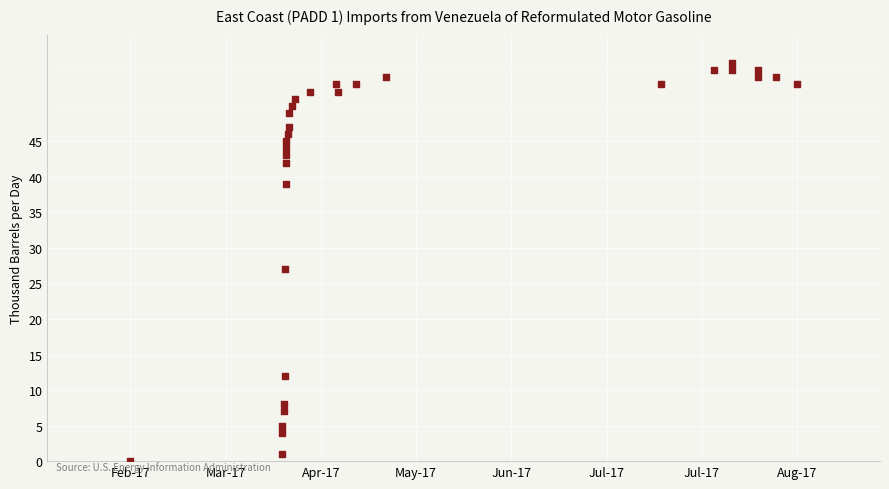

What is the range of Y values (max minus min)?

56